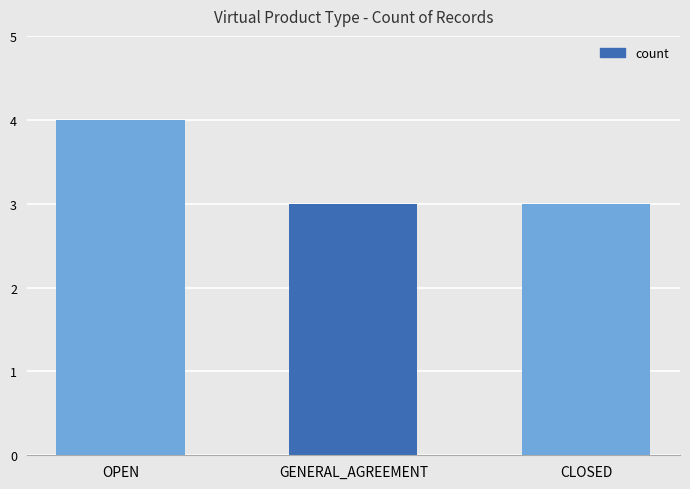

At which category does the chart reach its peak across all series?

OPEN